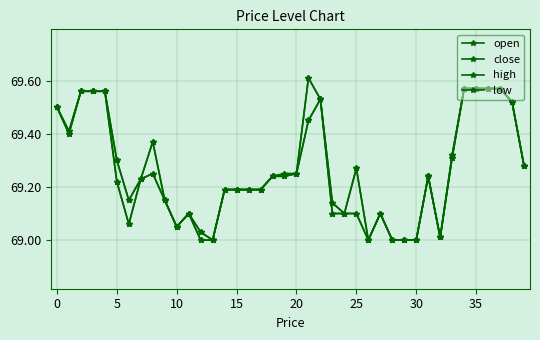

List the series in order of their overall mean, highest first.

high, close, open, low